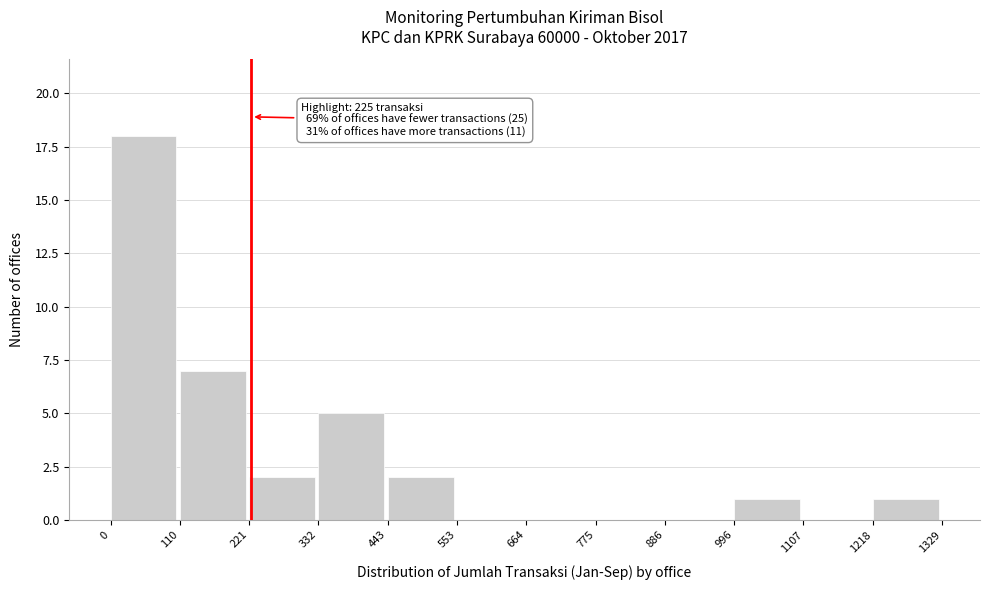

Which range on the x-axis has the tallest bar?

0 to 110